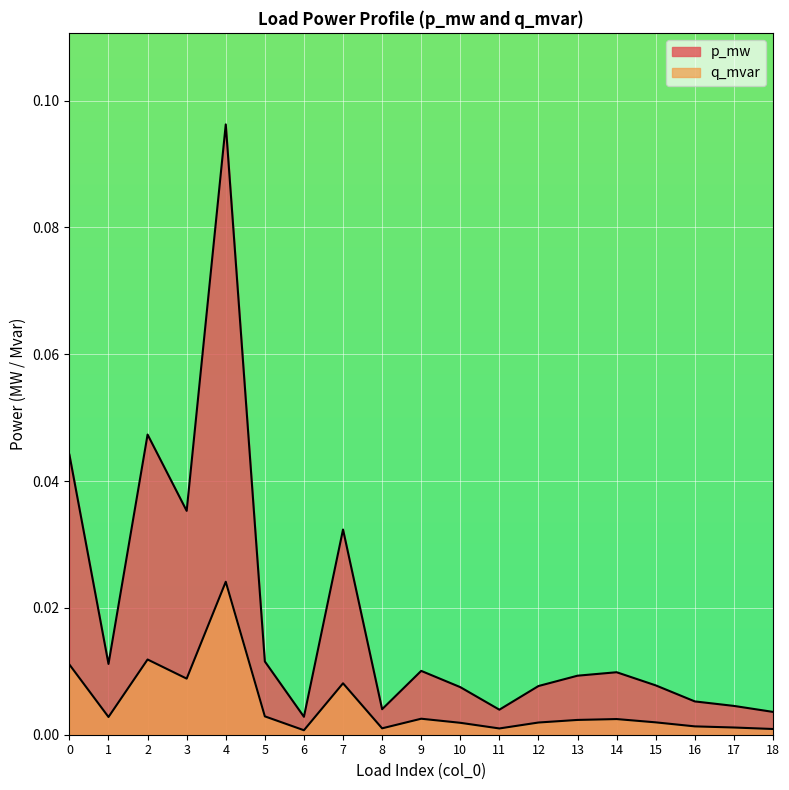

How many categories are shown in the chart?

19